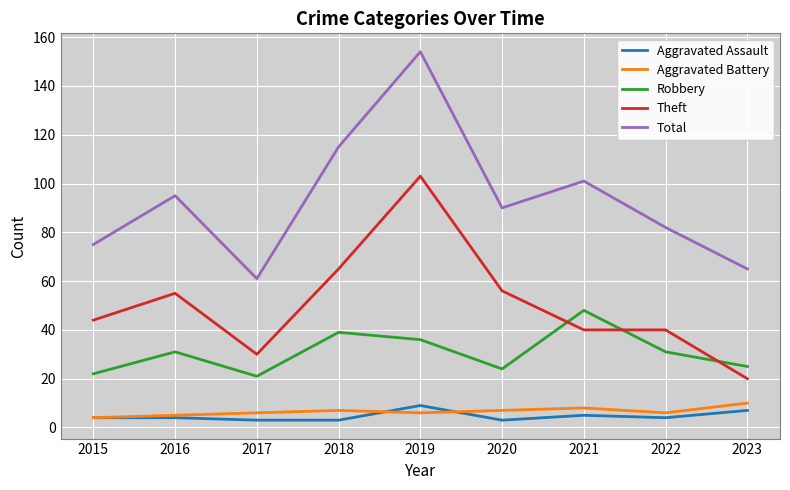

At which category is the sum across all series the highest?

2019